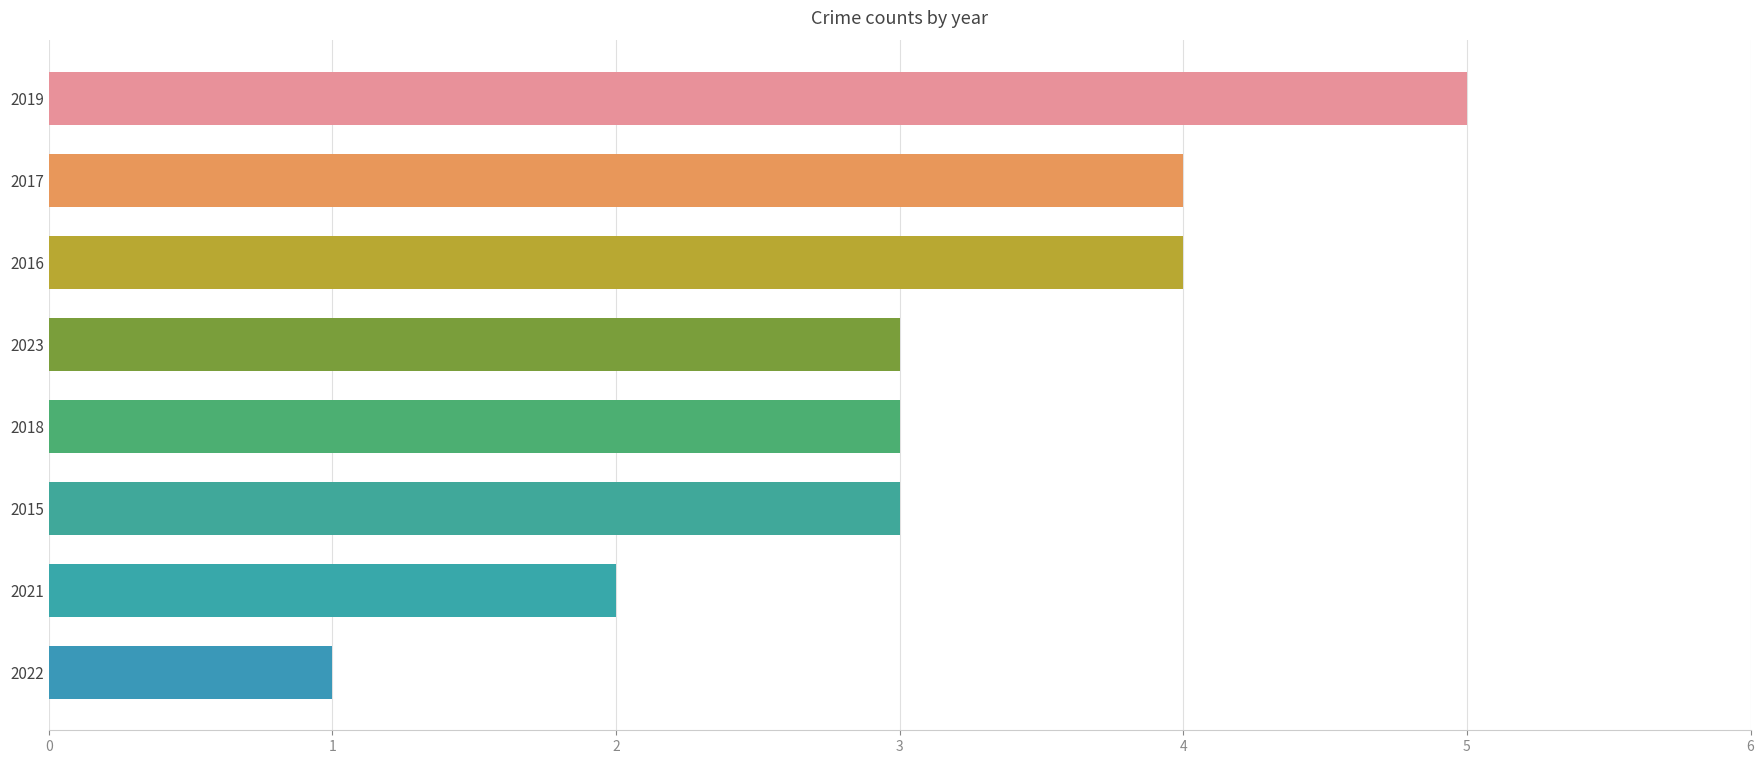

True or false: the data shows 4 at 2016.

True